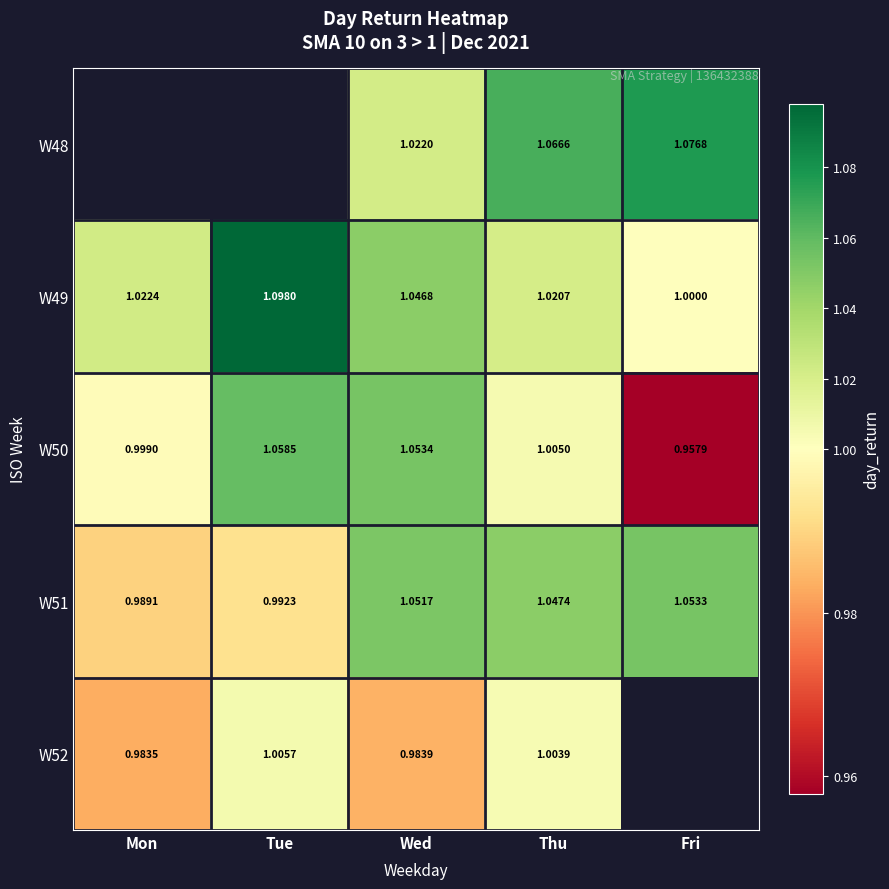

At which label is W49 closest to 1?

Fri